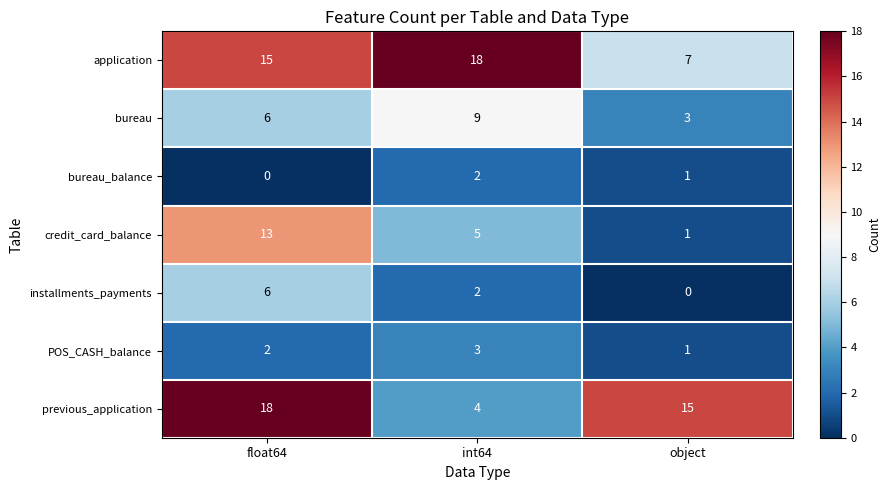

Rank the categories by previous_application value from highest to lowest.

float64, object, int64